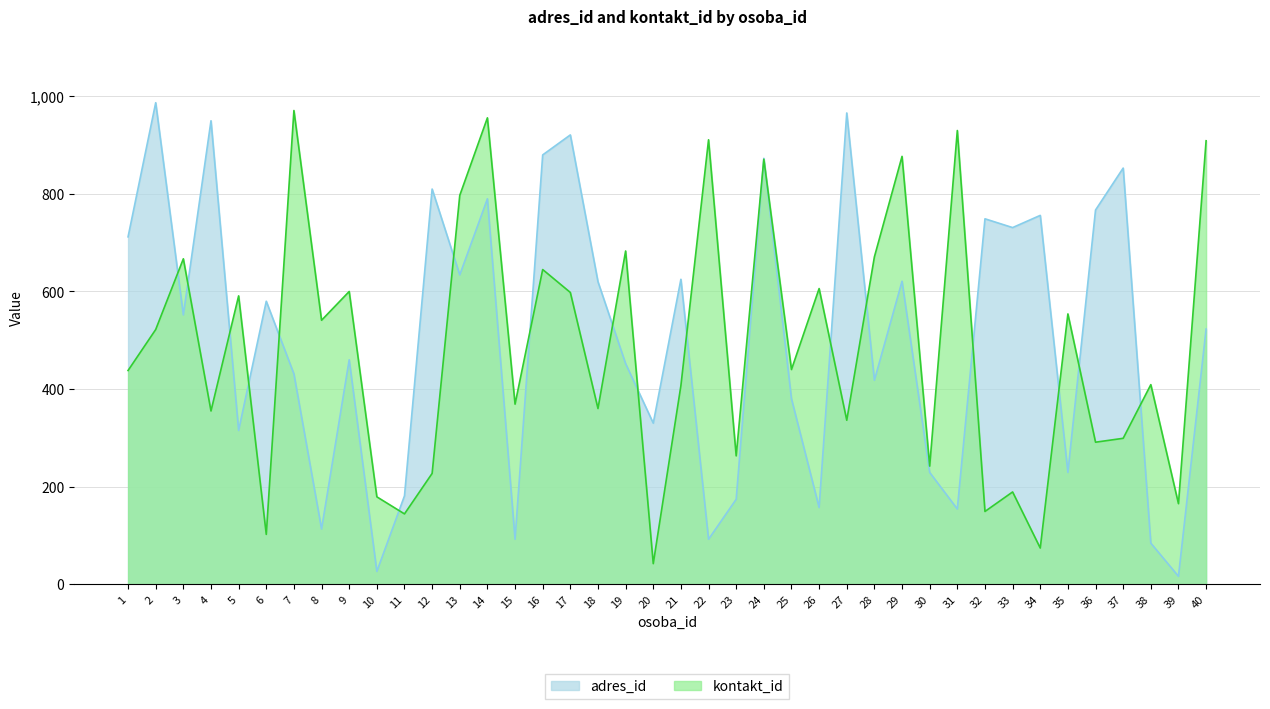

At which category is the sum across all series the highest?

14